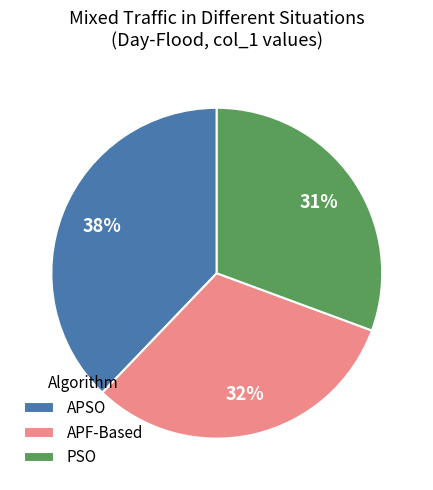

Which has a higher value, APSO or APF-Based?

APSO